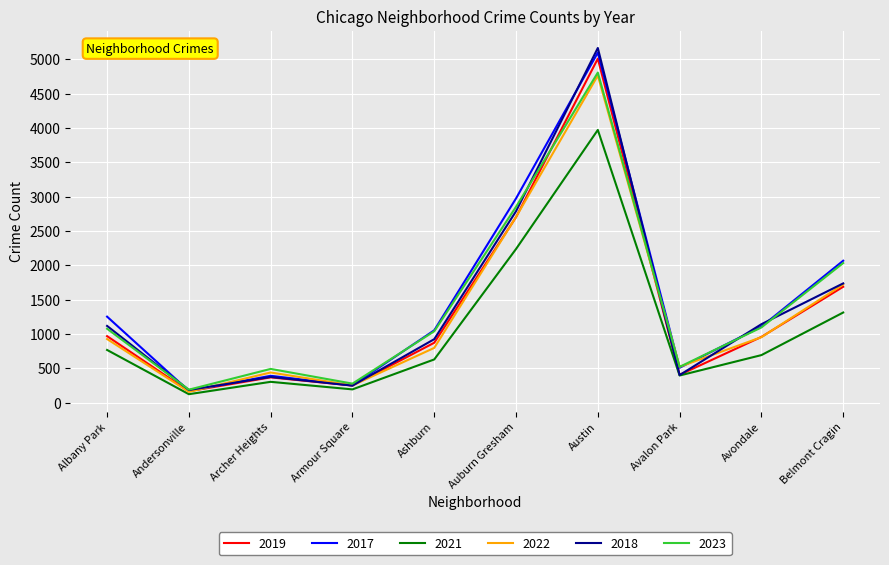

In 2019, how many points are higher than both neighbors (excluding endpoints)?

2